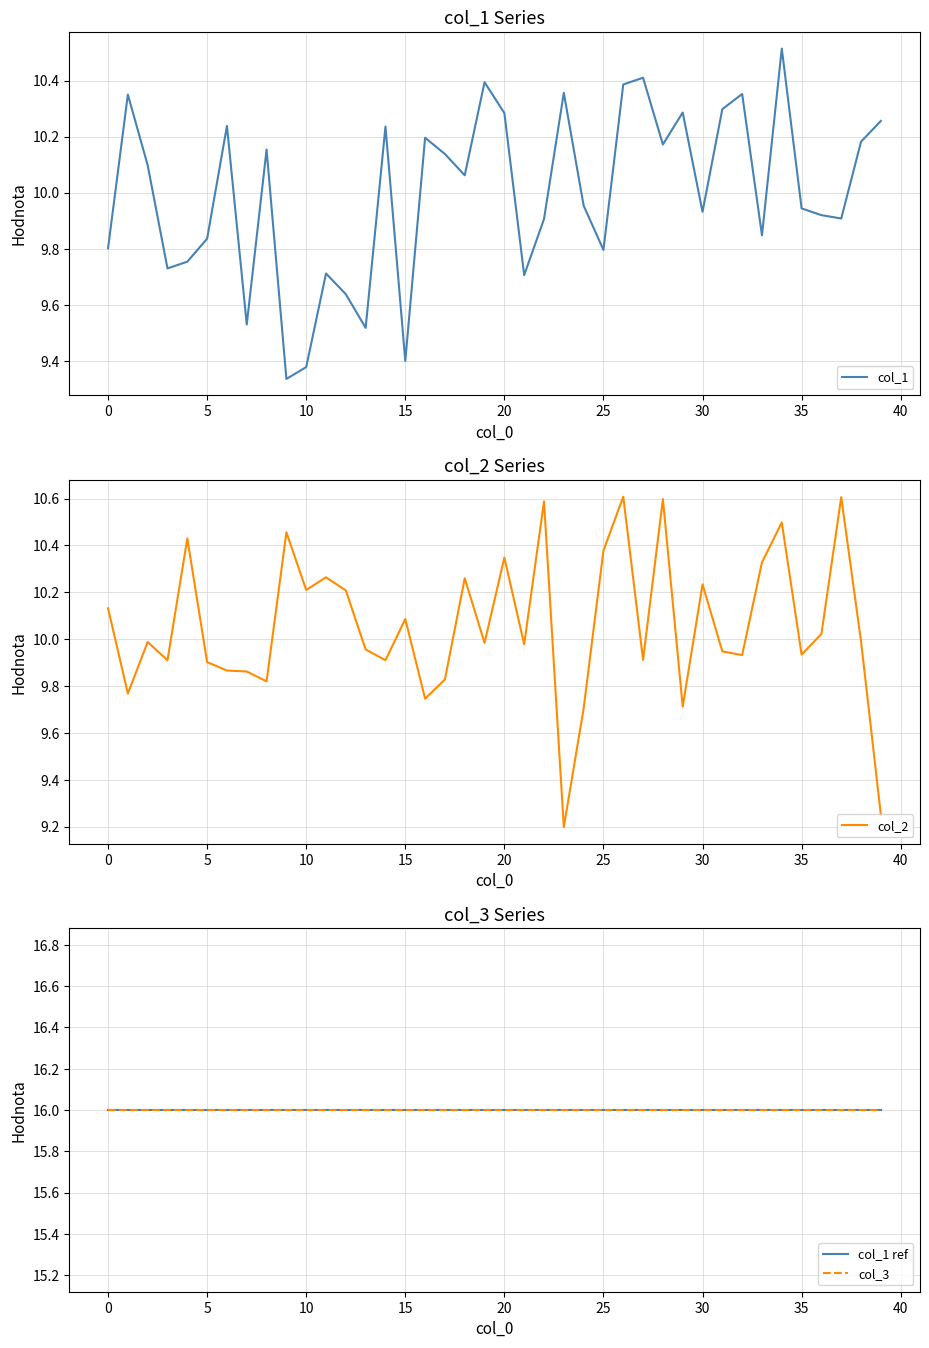

True or false: col_1 and col_2 cross at least once.

True